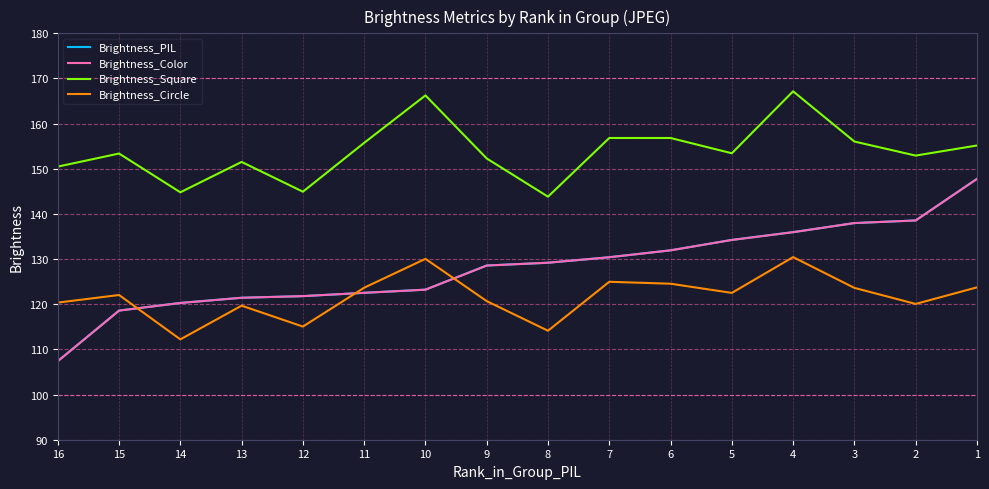

Reading left to right, list all the values displayed in this chart.

Brightness_PIL: 16=107.4	15=118.6	14=120.3	13=121.4	12=121.8	11=122.5	10=123.2	9=128.6	8=129.2	7=130.4	6=131.9	5=134.3	4=136.0	3=138.0	2=138.6	1=147.8
Brightness_Color: 16=107.4	15=118.6	14=120.3	13=121.4	12=121.8	11=122.5	10=123.2	9=128.6	8=129.2	7=130.4	6=131.9	5=134.2	4=136.0	3=138.0	2=138.6	1=147.8
Brightness_Square: 16=150.5	15=153.4	14=144.8	13=151.5	12=144.9	11=155.7	10=166.3	9=152.3	8=143.8	7=156.8	6=156.8	5=153.4	4=167.2	3=156.0	2=152.9	1=155.2
Brightness_Circle: 16=120.4	15=122.0	14=112.2	13=119.7	12=115.1	11=123.7	10=130.1	9=120.7	8=114.1	7=125.0	6=124.5	5=122.5	4=130.4	3=123.6	2=120.1	1=123.7